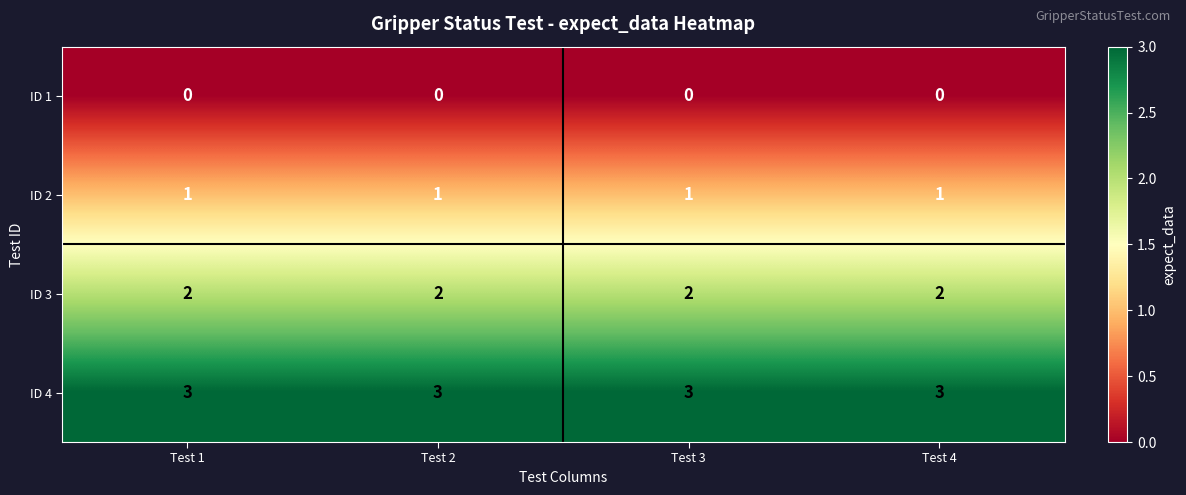

What is the difference between the highest and lowest values at Test 2?

3